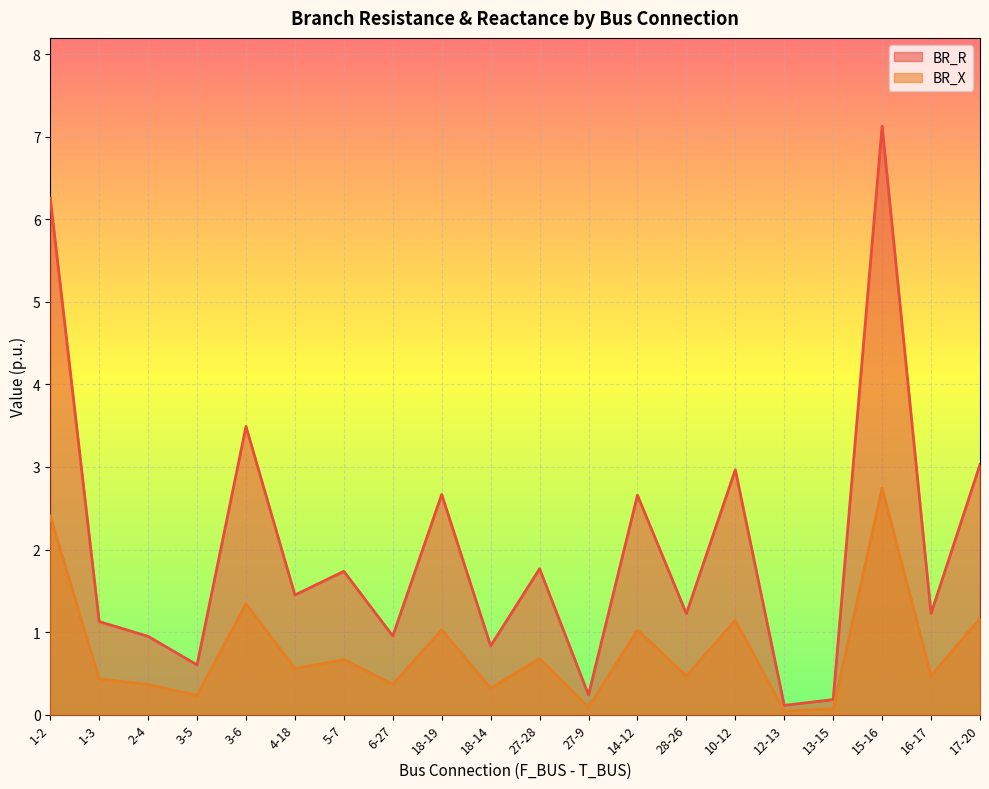

The BR_R series shows 7.1 at 15-16. True or false?

True